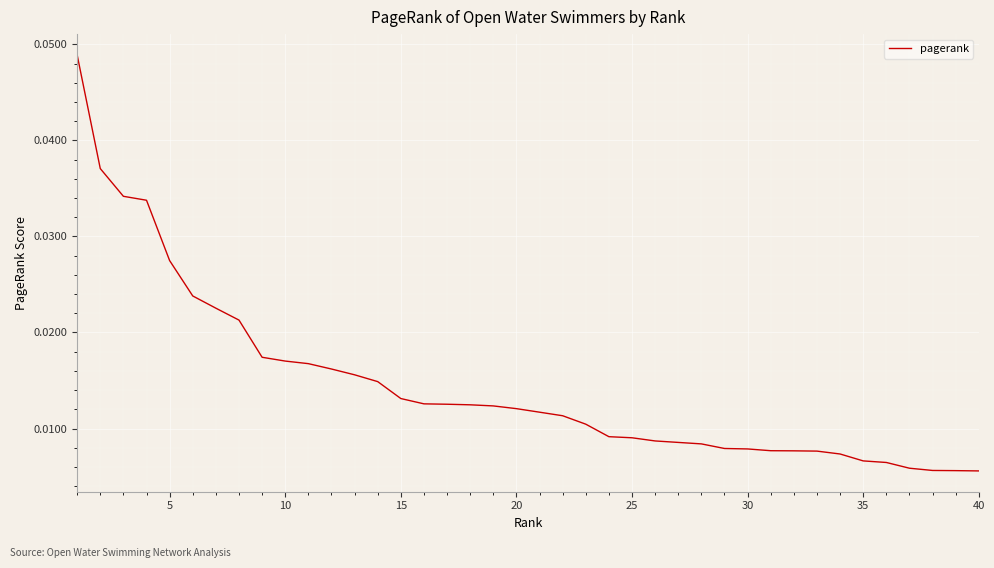

How many lines are shown in the chart?

1